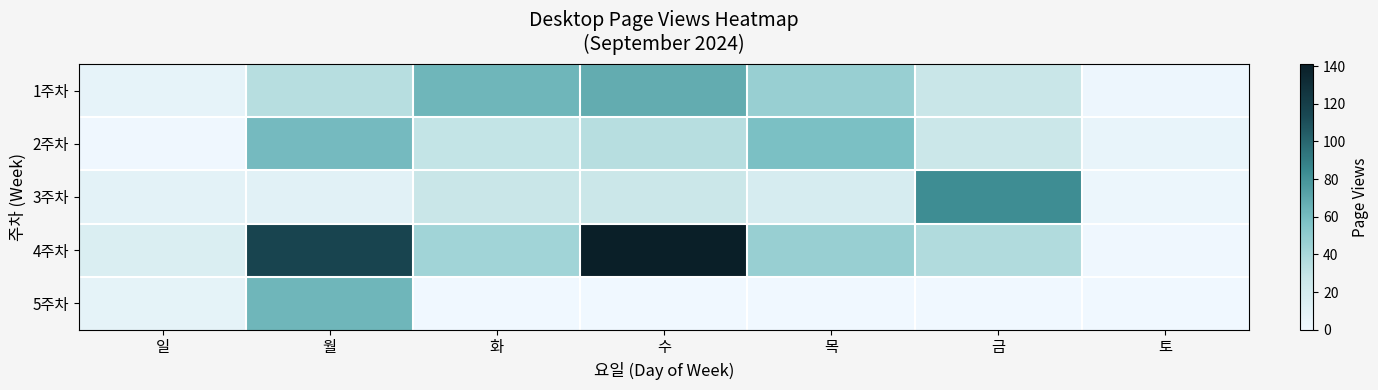

Rank the series at 목 from highest to lowest value.

2주차, 1주차, 4주차, 3주차, 5주차